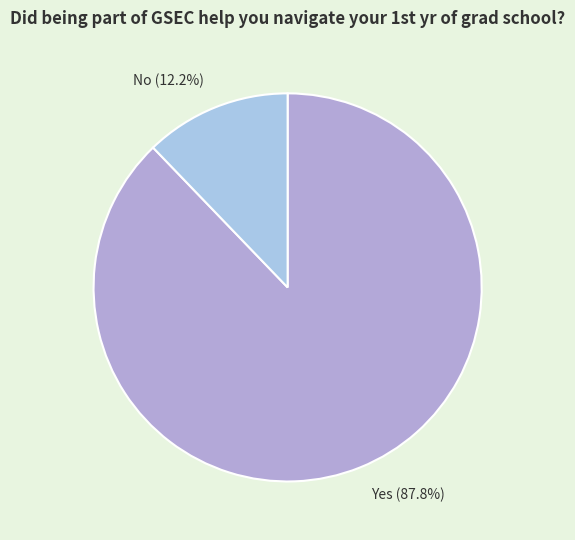

How much of the chart is everything except Yes?

12.2%